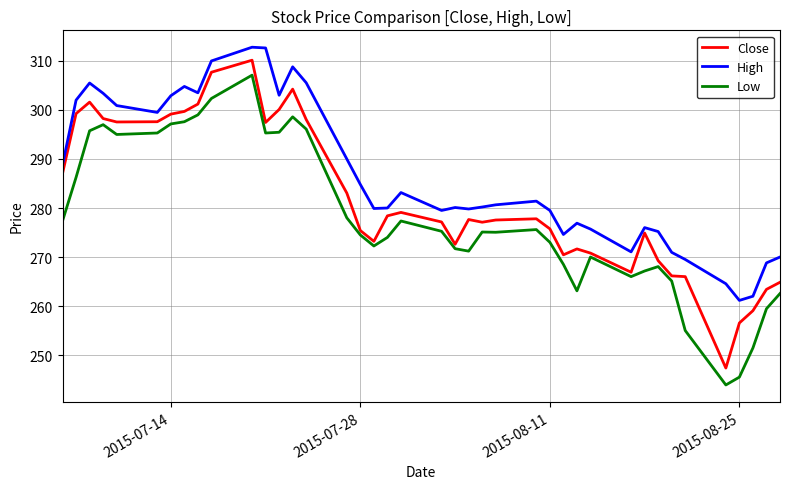

What is the minimum value for High?

261.1